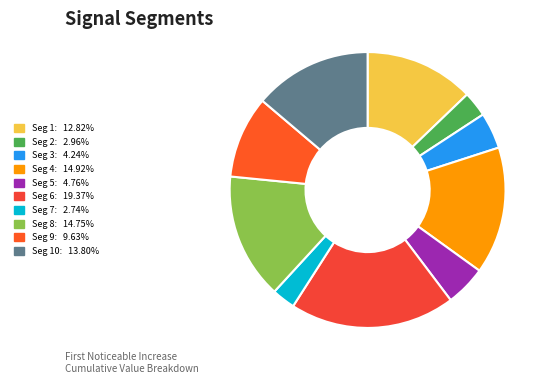

How many slices are in this pie chart?

10